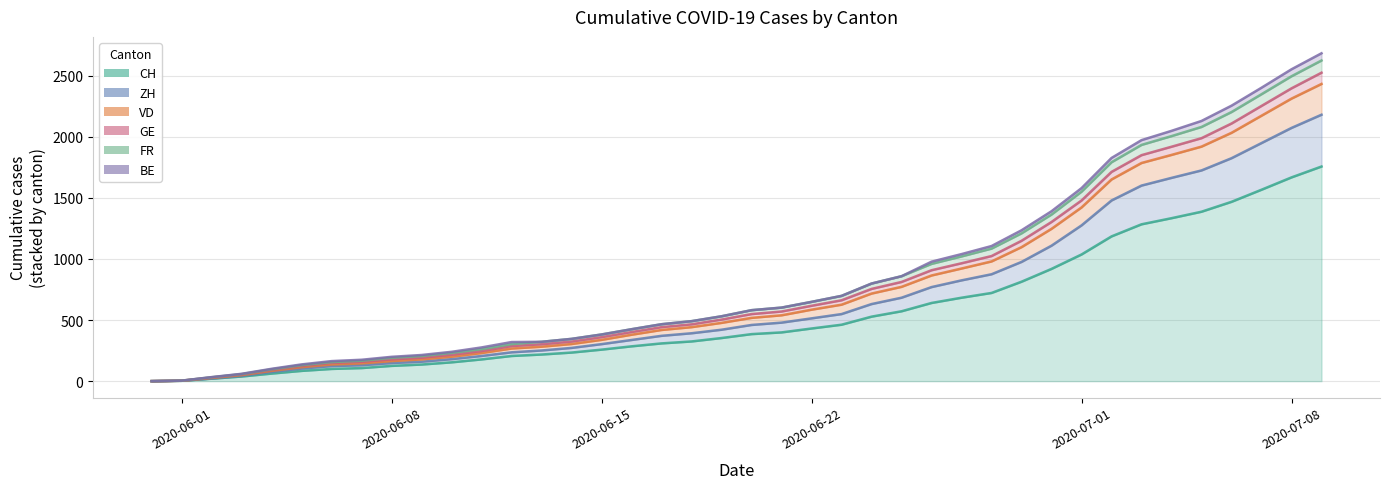

What is the value of the FR point at the 15th from the left?

346